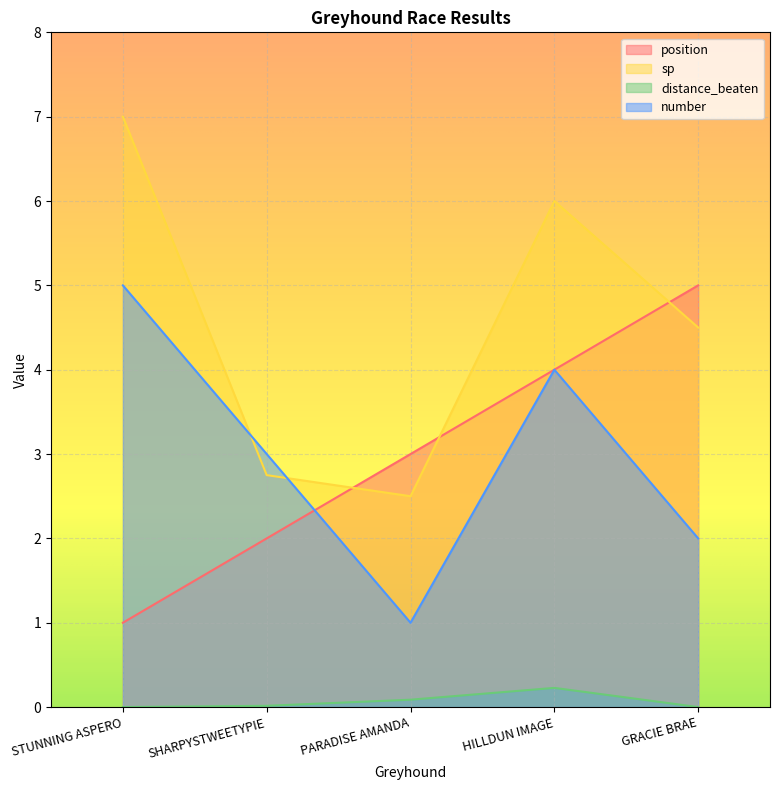

Count the number values in the range 2 to 4.

3